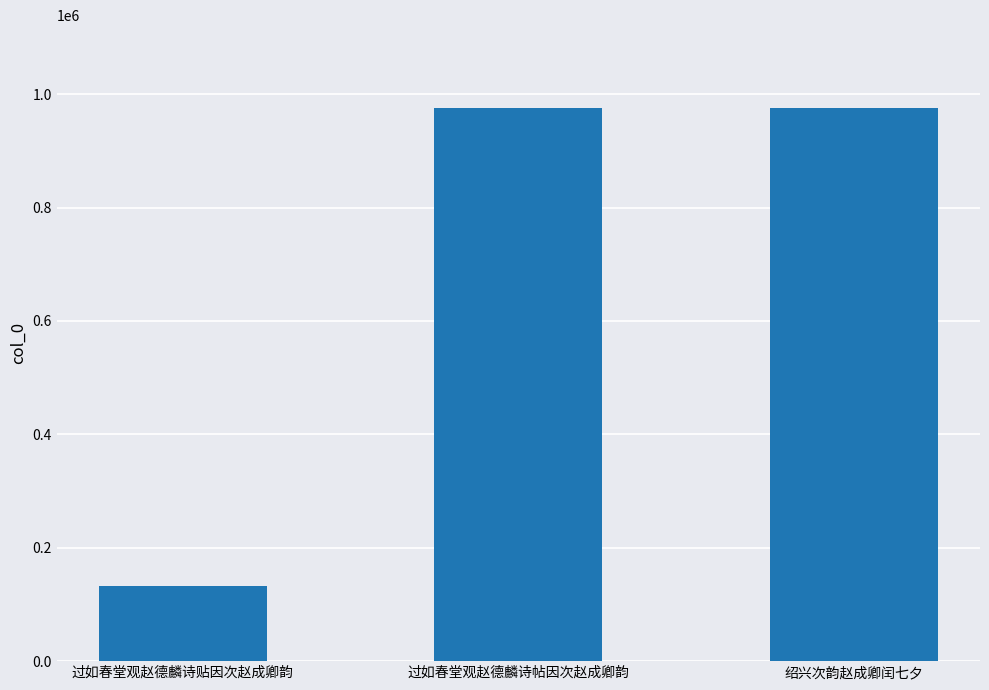

Between 过如春堂观赵德麟诗帖因次赵成卿韵 and 过如春堂观赵德麟诗贴因次赵成卿韵, which is larger?

过如春堂观赵德麟诗帖因次赵成卿韵